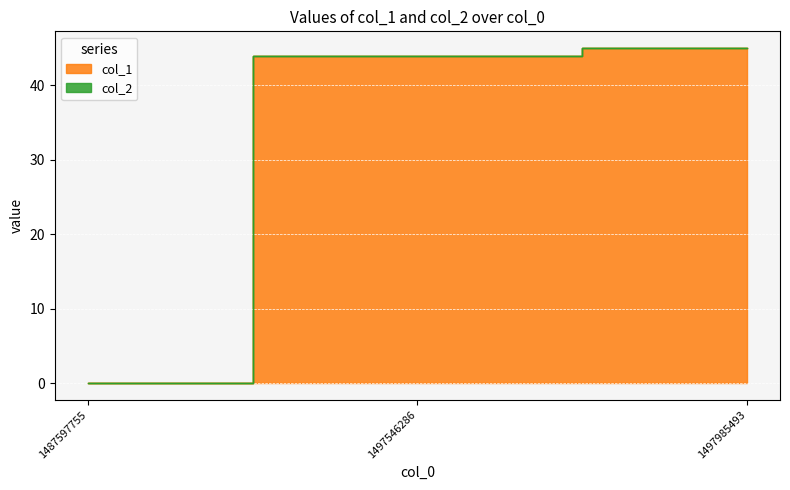

What is the value of the 2nd point from the left?

44